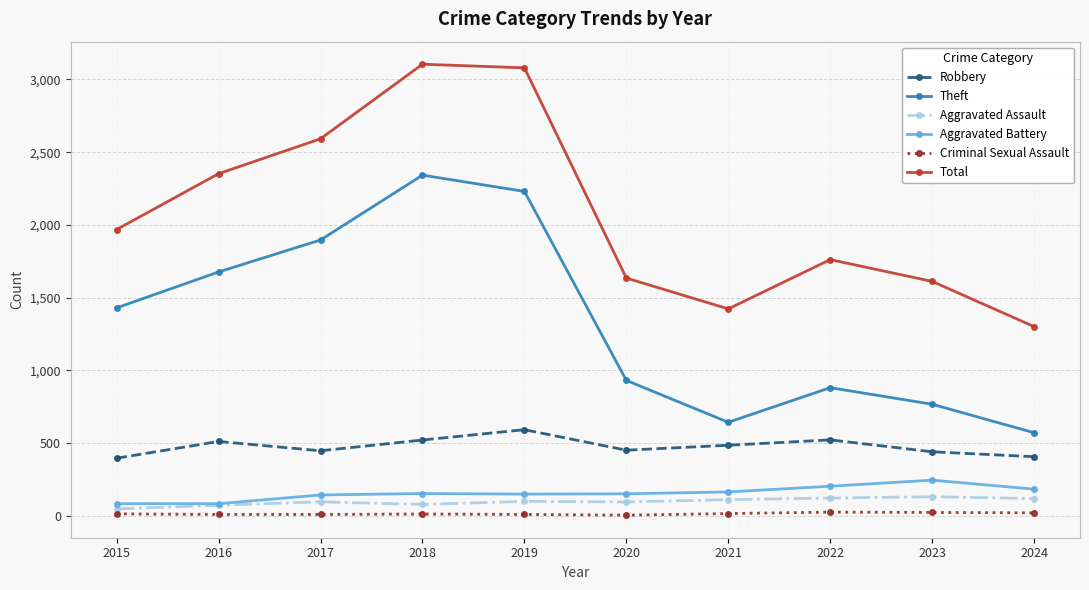

What is the maximum value for Total?

3105